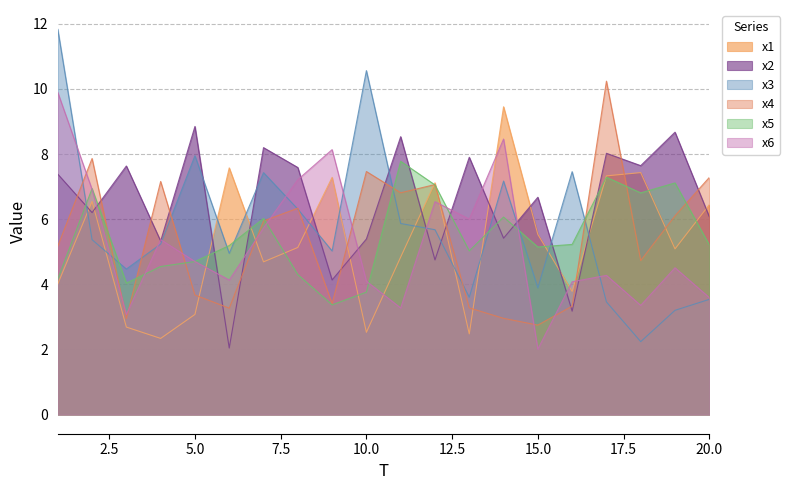

Which series has the largest range (max minus min)?

x3